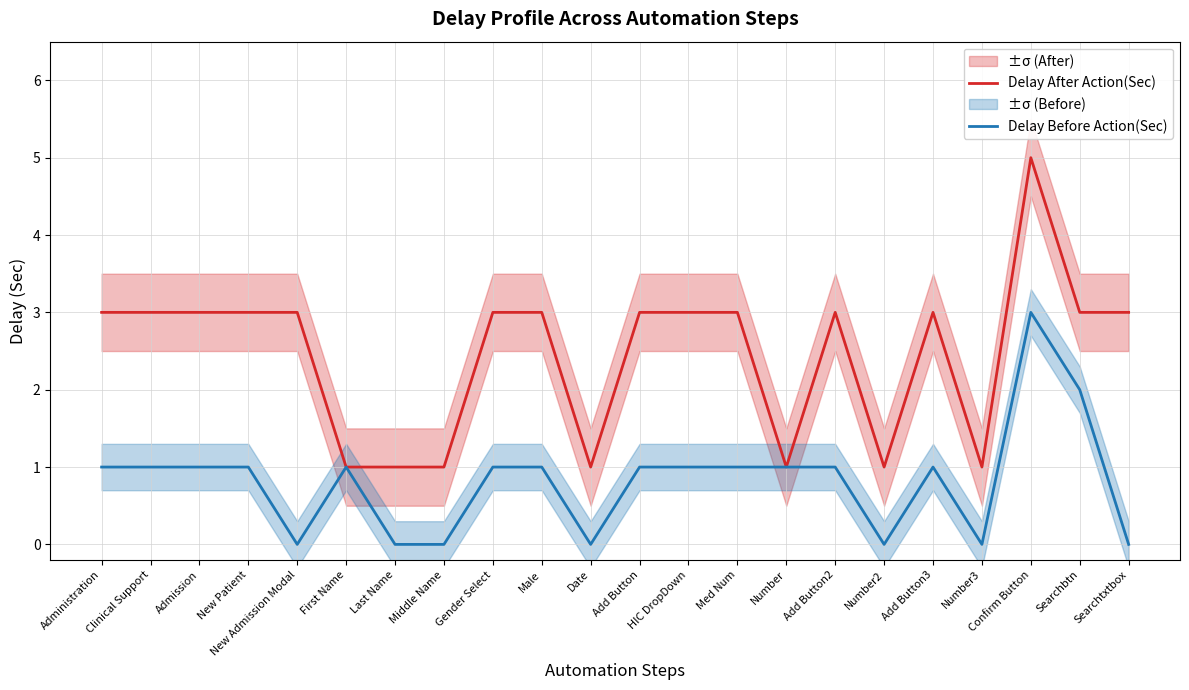

What is the difference between the Delay After Action(Sec) values at Last Name and Male?

2